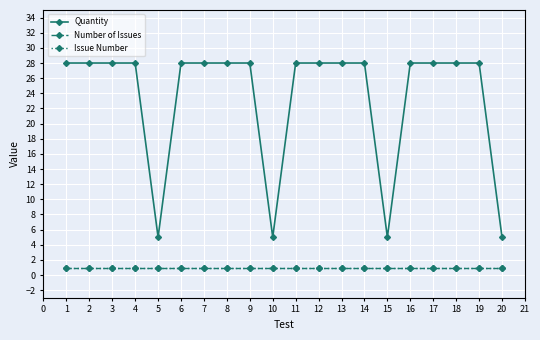

Read the Number of Issues value at 10.

1